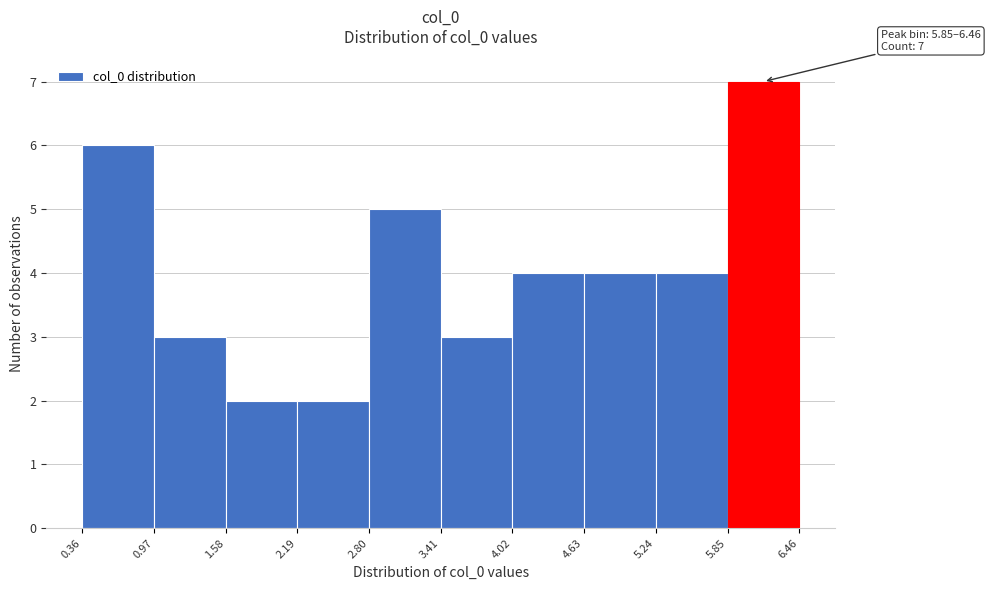

Over which range of the x-axis is the bar tallest?

5.85 to 6.46